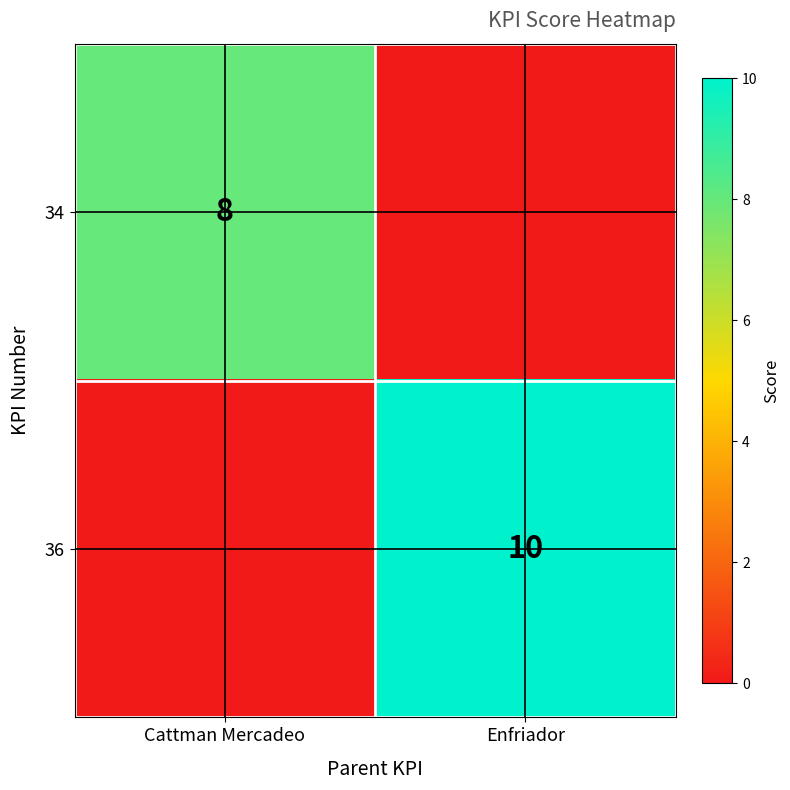

Is it true that 34 equals 8 at Cattman Mercadeo?

True